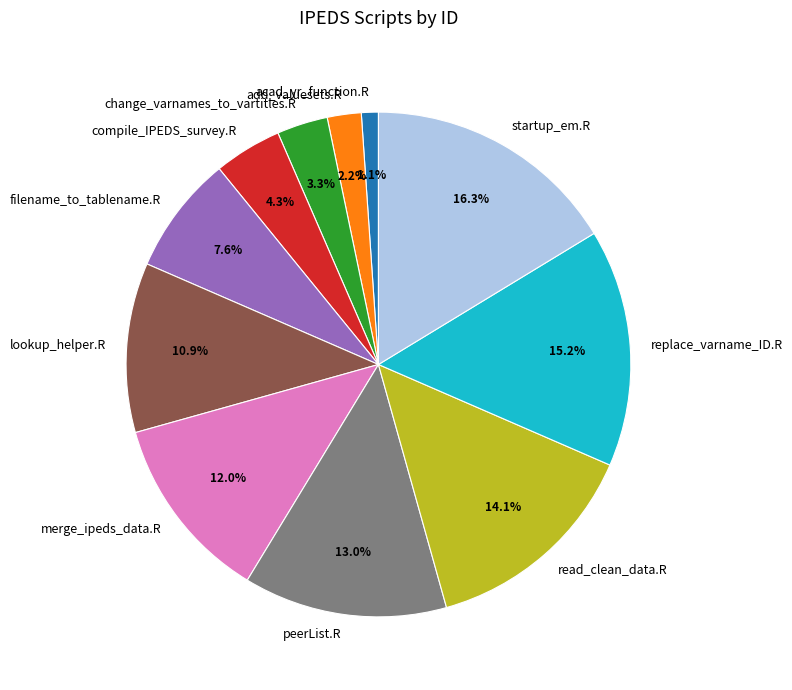

What is the smallest slice in the pie chart?

acad_yr_function.R